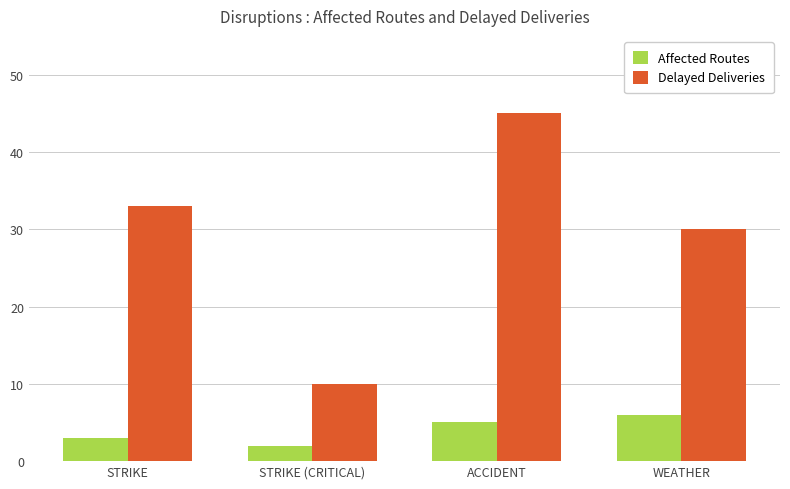

Which series has the largest range (max minus min)?

Delayed Deliveries